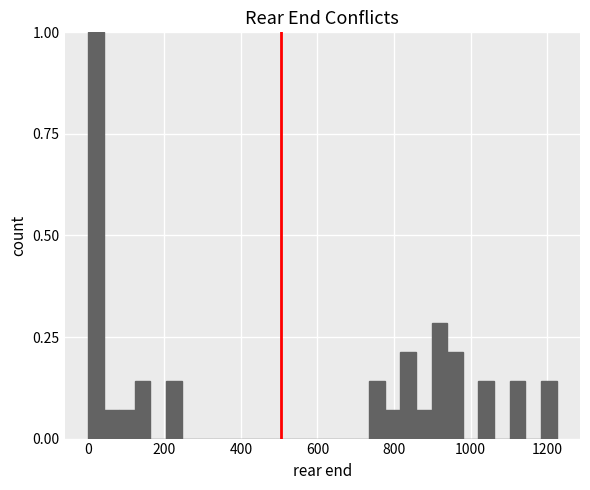

Read against the x-axis, roughly where is the centre of the tallest bar?

20